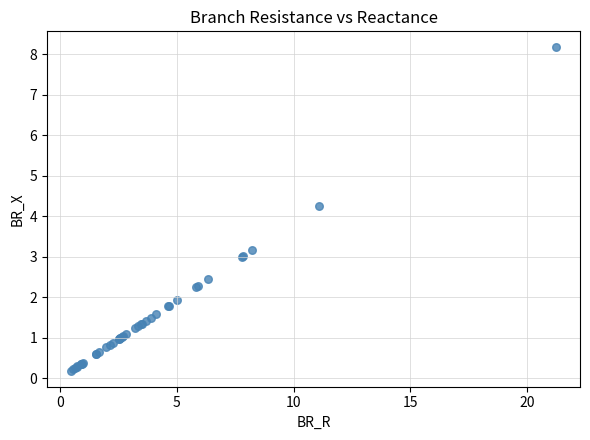

What Y value in the scatter plot is closest to 4?

4.3